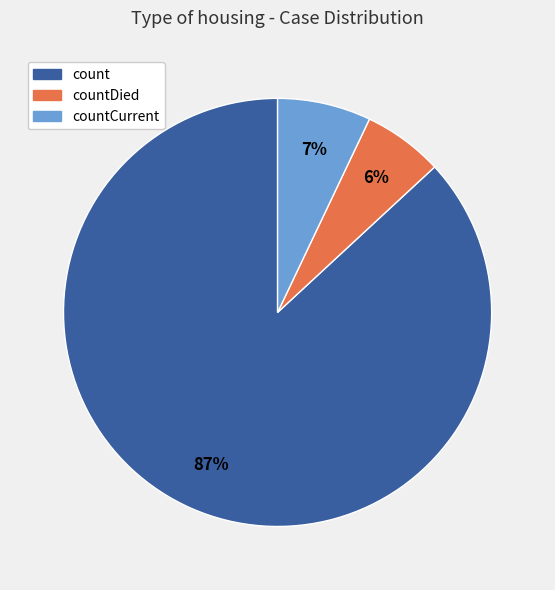

Is there a majority slice in this chart?

Yes